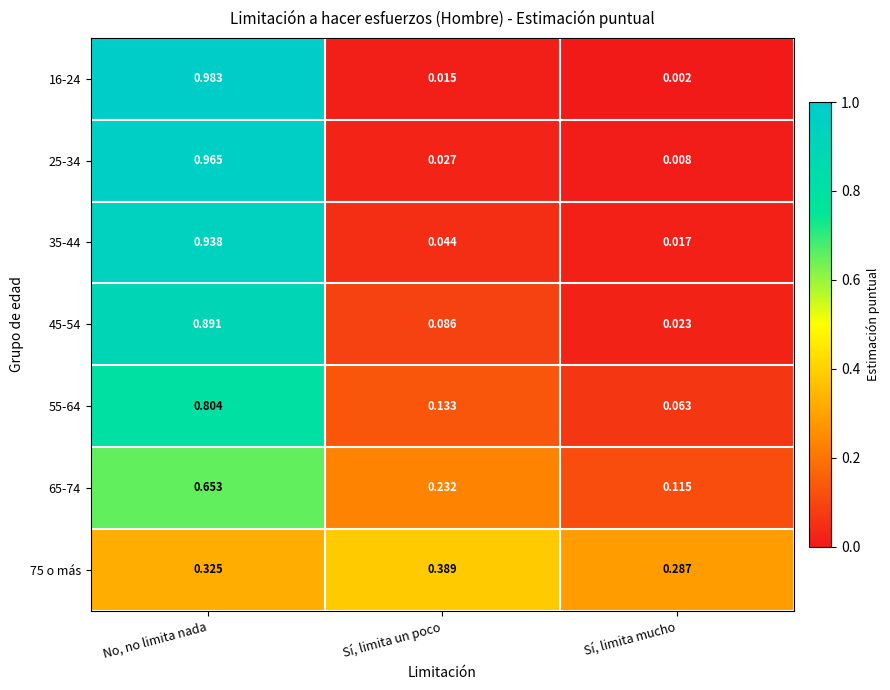

Rank the categories by 65-74 value from highest to lowest.

No, no limita nada, Sí, limita un poco, Sí, limita mucho